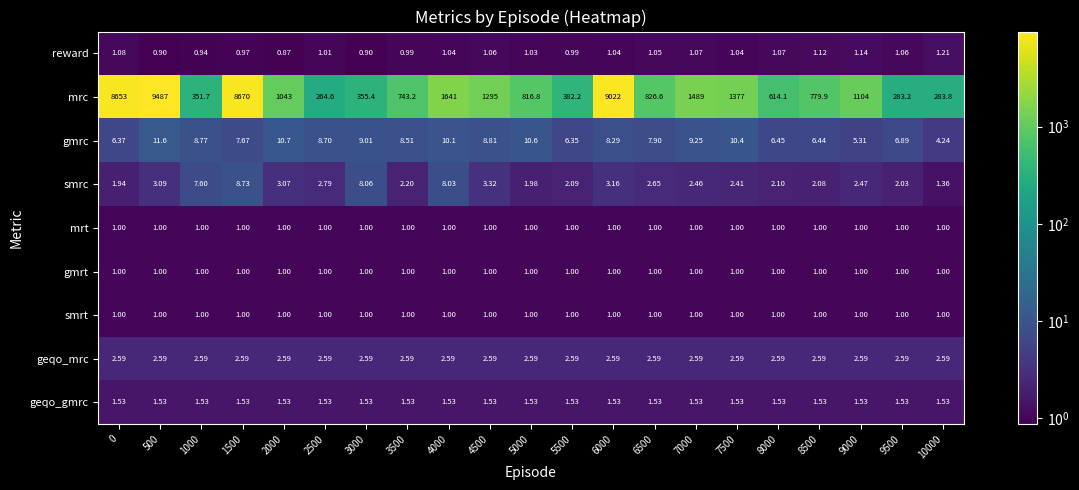

Between 6500 and 9500, which series saw the biggest shift?

mrc